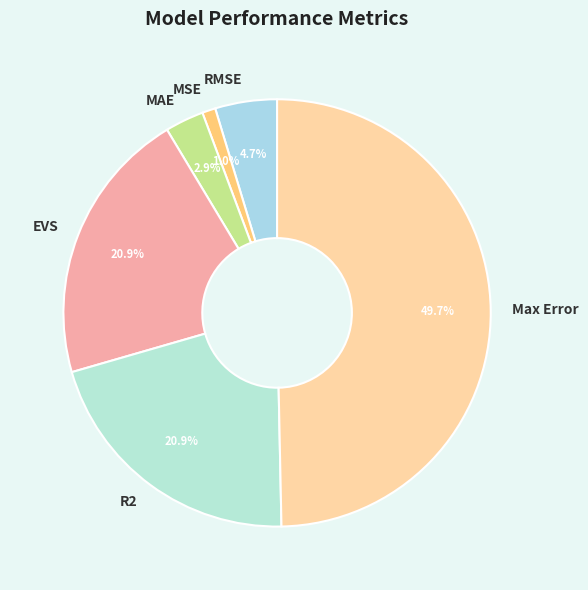

To the nearest percent, what is the combined percentage of EVS and R2?

42%